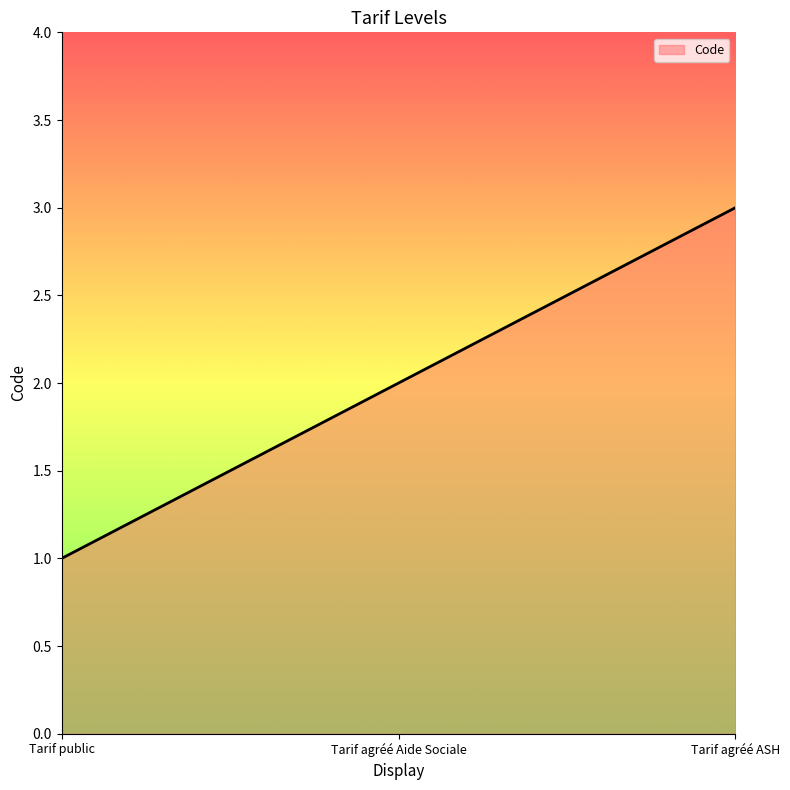

What is the smallest value displayed?

1